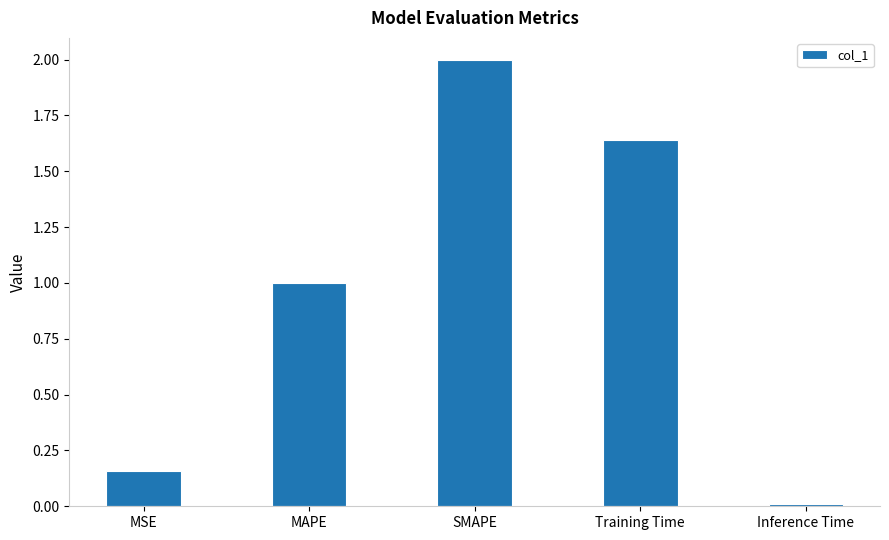

What value does the data have at MAPE?

1.0